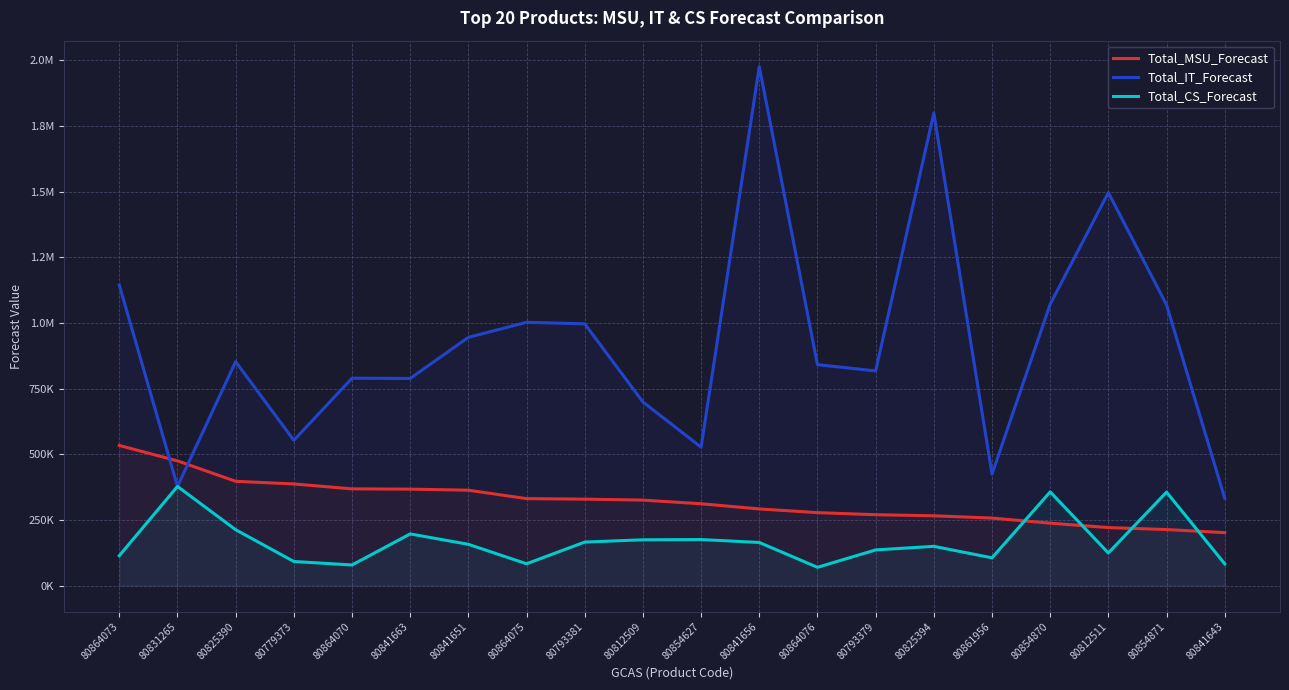

At which category is the sum across all series the highest?

80841656